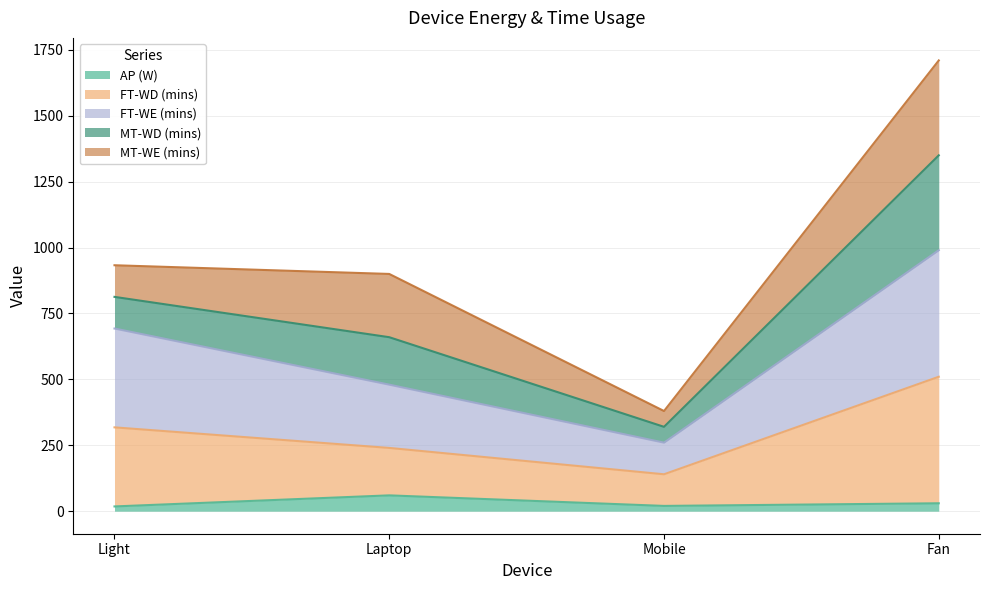

What is the average value of the AP (W) series?

32